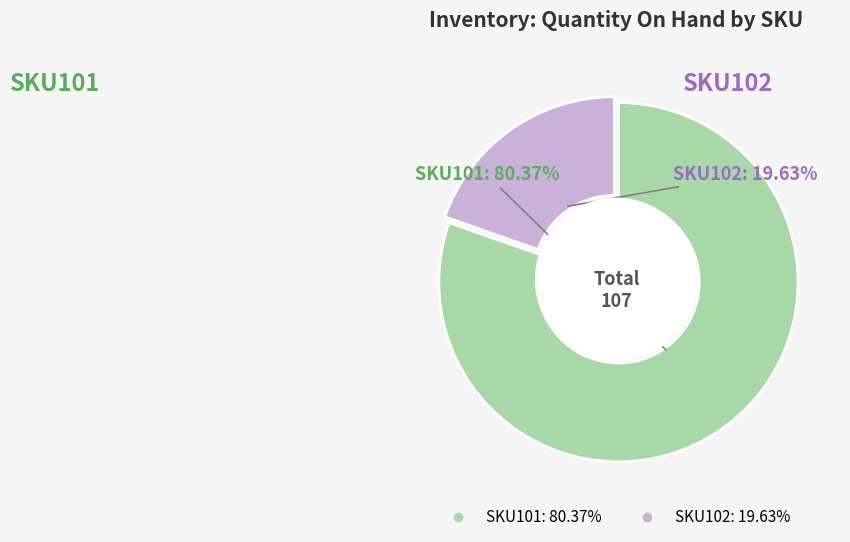

The SKU101 slice represents 66% of the pie. True or false?

False